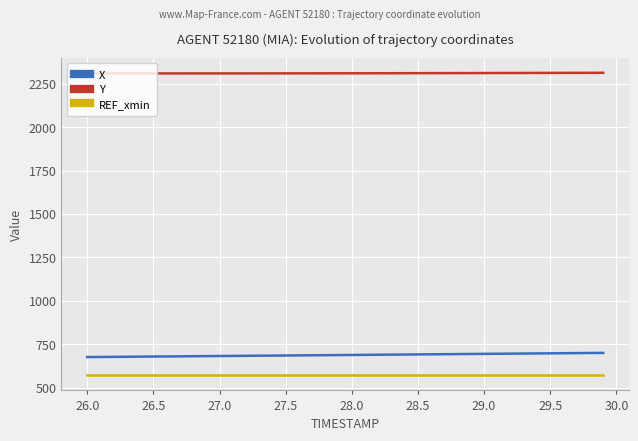

True or false: REF_xmin and Y cross at least once.

False